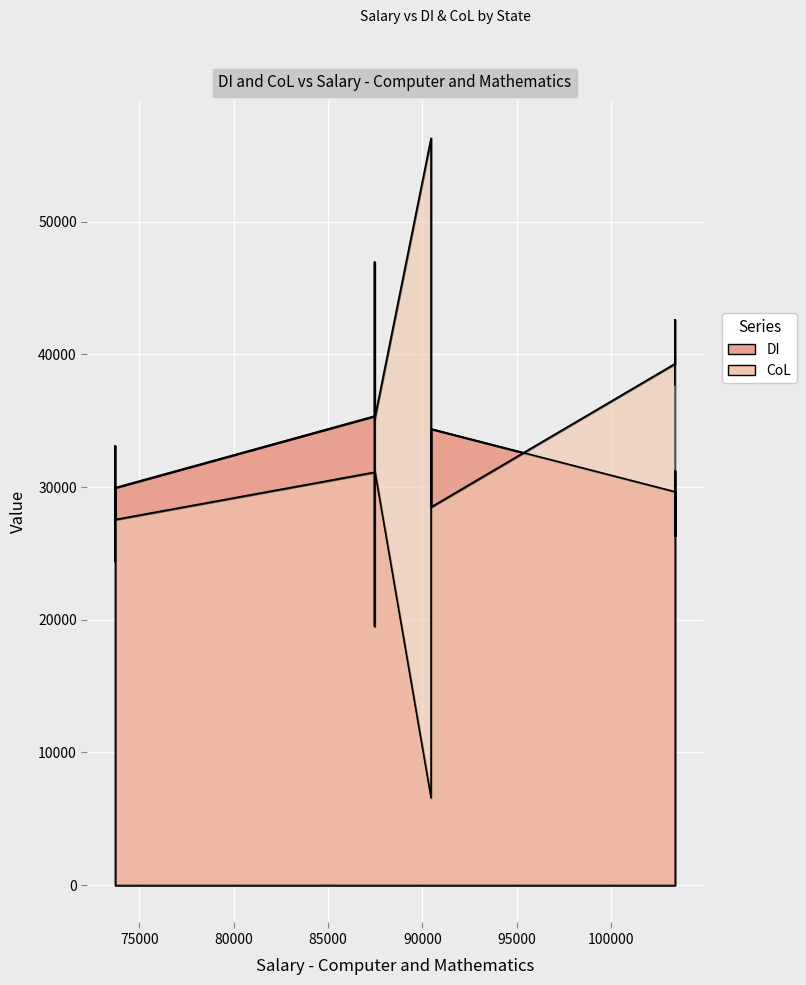

What is the difference between the DI values at Austin and Jacksonville?

1407.2